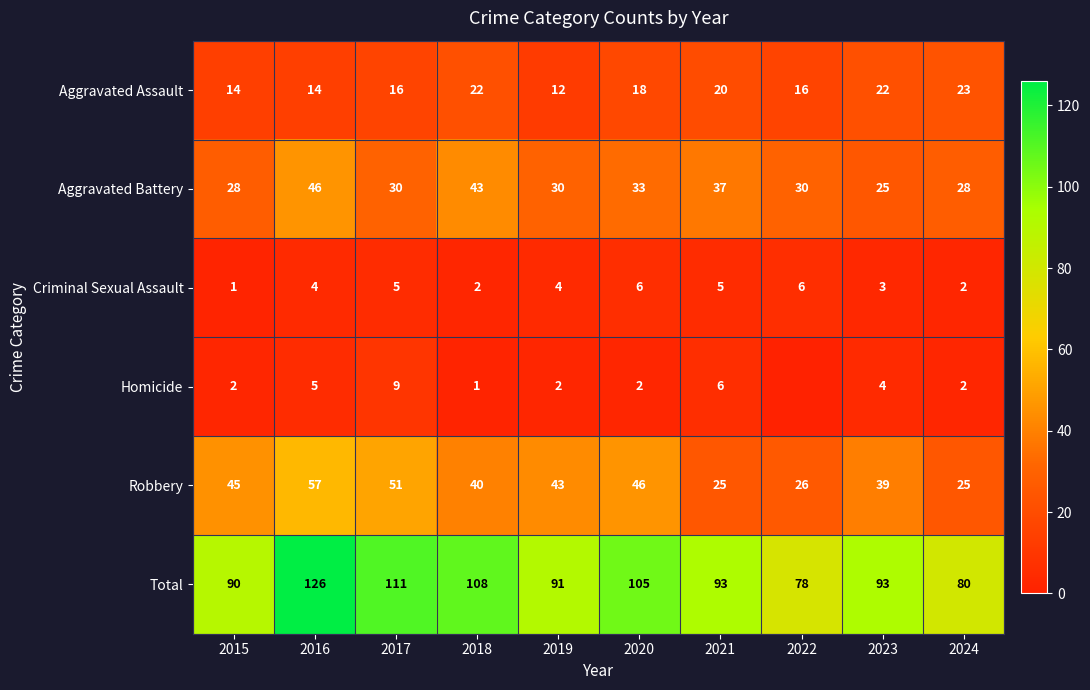

What is the total value across all series at 2017?

222